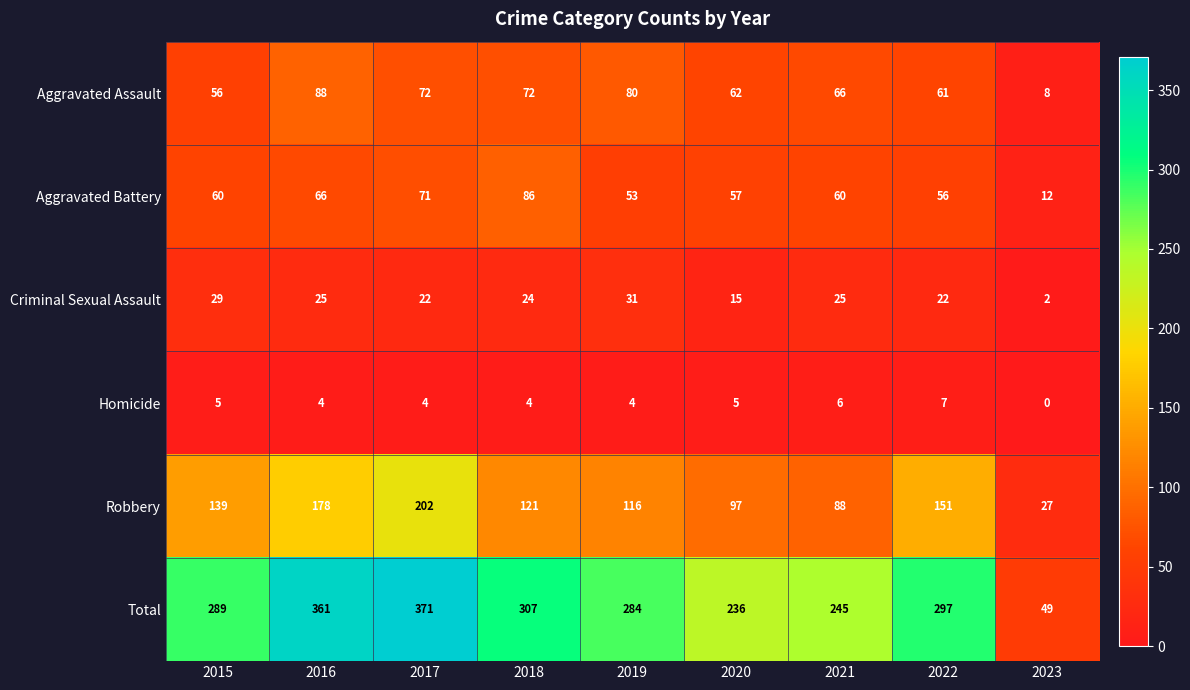

Which category has the highest value across all series?

2017